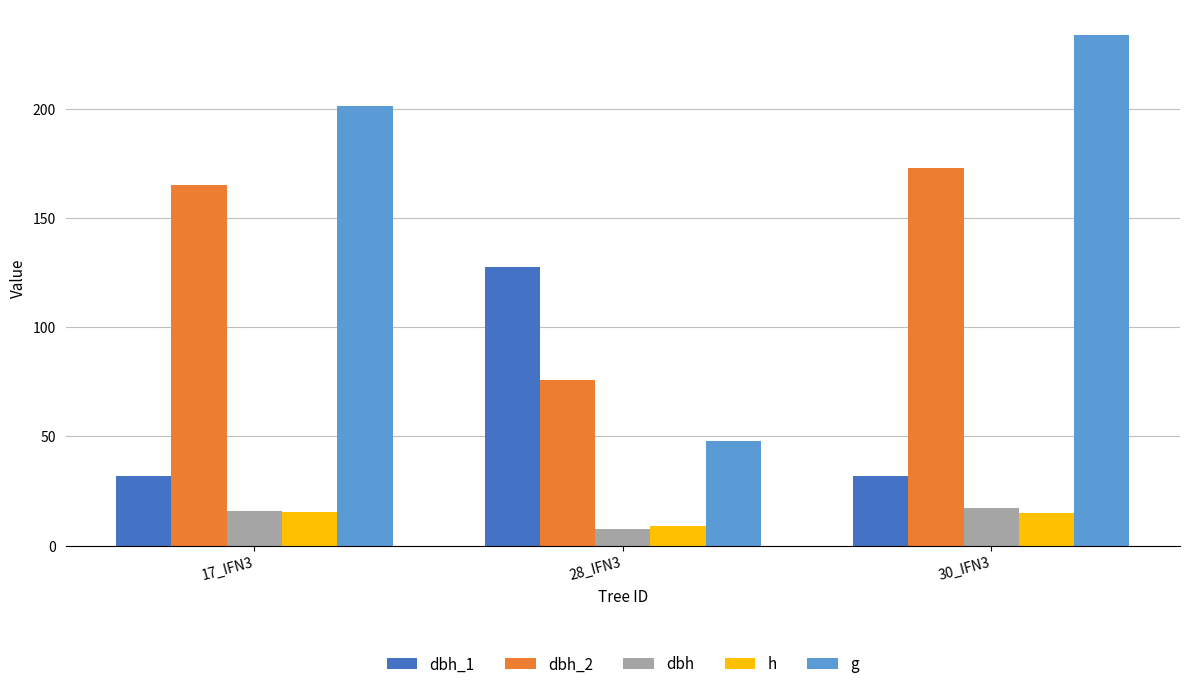

At which label is g closest to 140?

17_IFN3